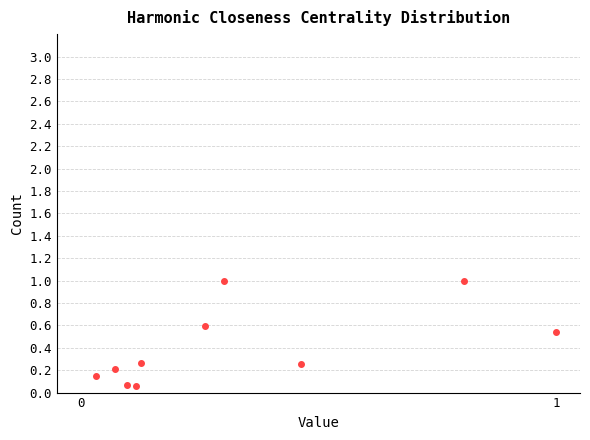

What is the range of Y values (max minus min)?

0.9